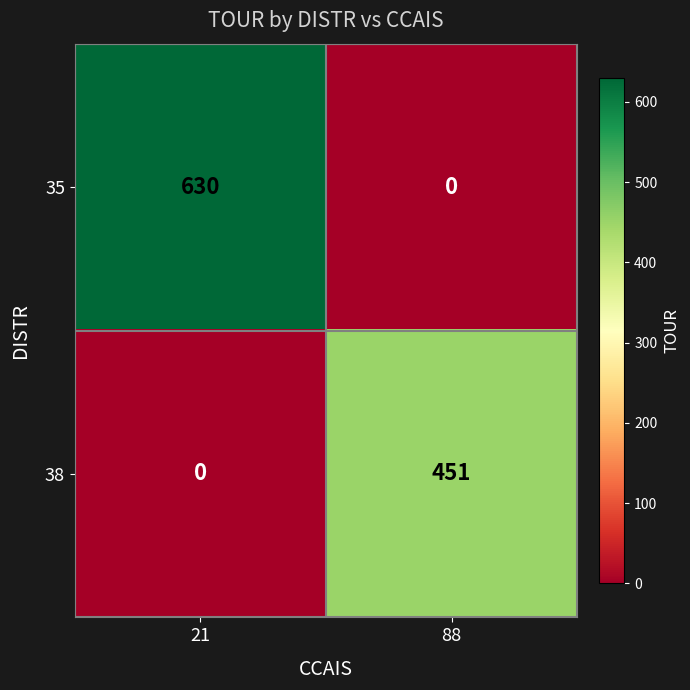

What is the greatest value displayed?

630